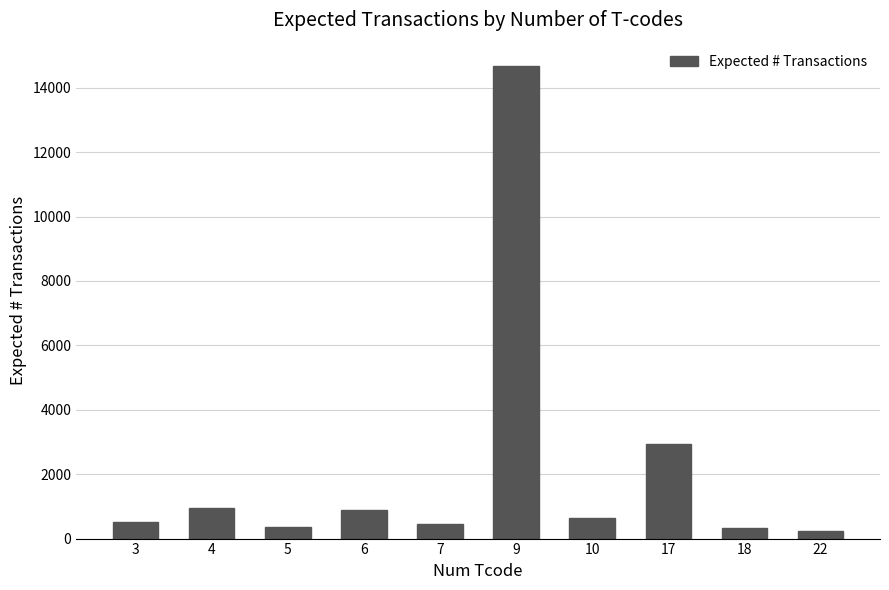

What is the difference between the maximum and minimum values?

14431